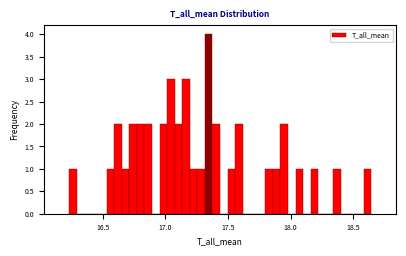

Read against the x-axis, roughly where is the centre of the tallest bar?

17.35